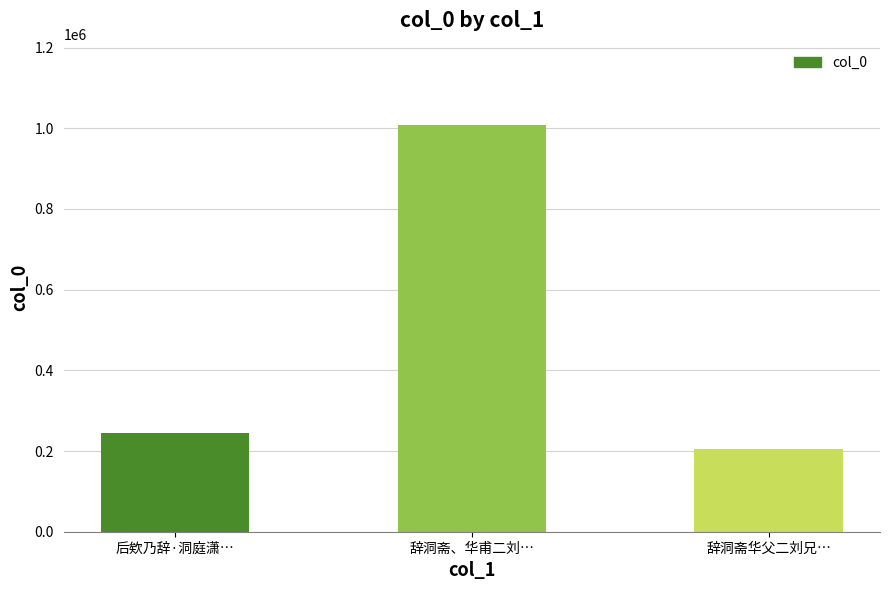

List the labels in order of value, largest first.

辞洞斋、华甫二刘…, 后欸乃辞·洞庭潇…, 辞洞斋华父二刘兄…